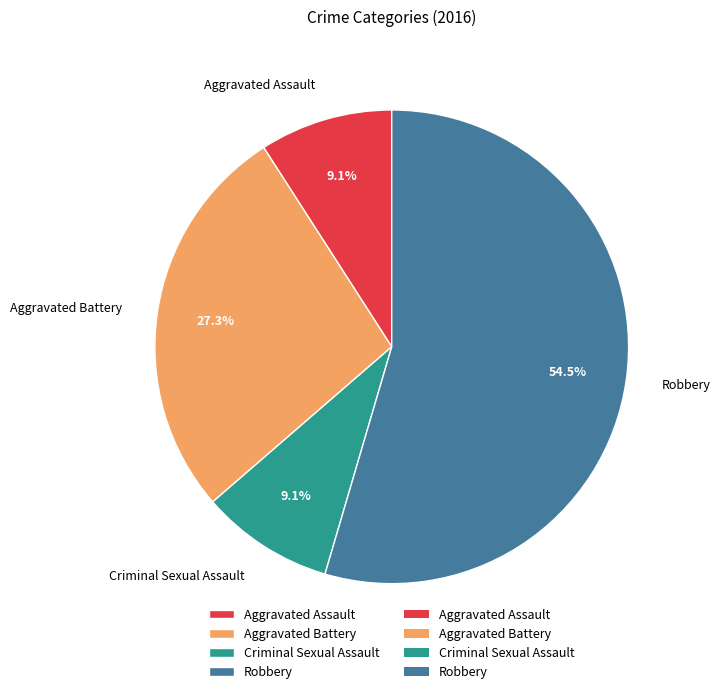

To the nearest percent, what percentage of the pie is Aggravated Battery?

27%